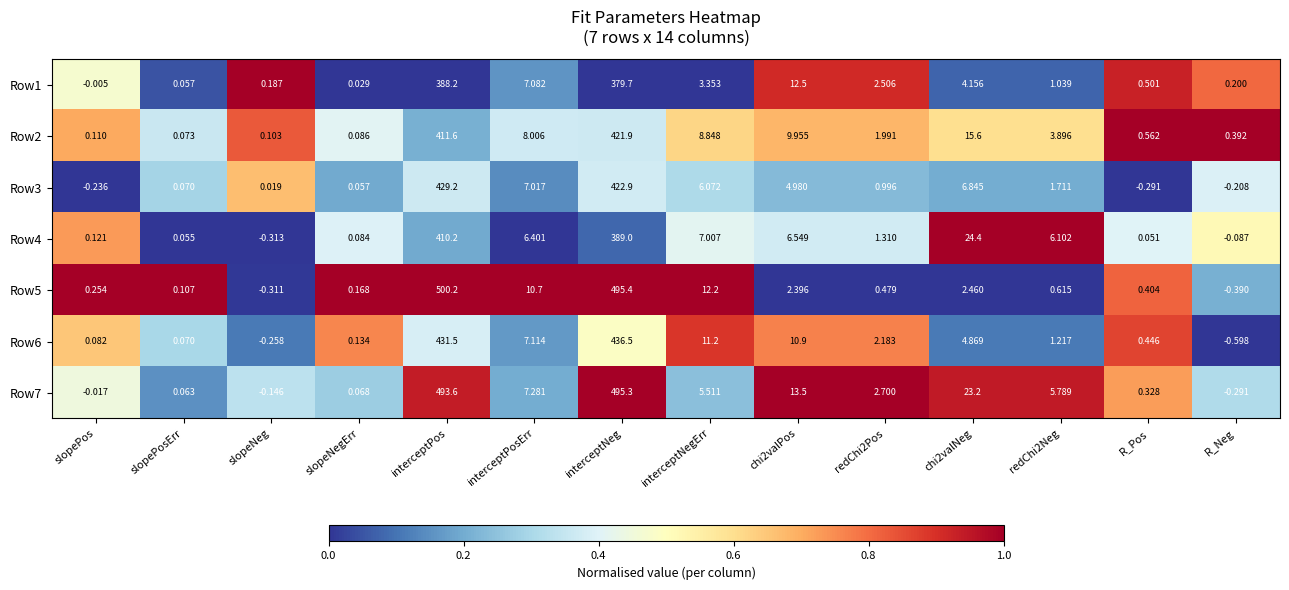

What is the greatest value displayed?

500.2